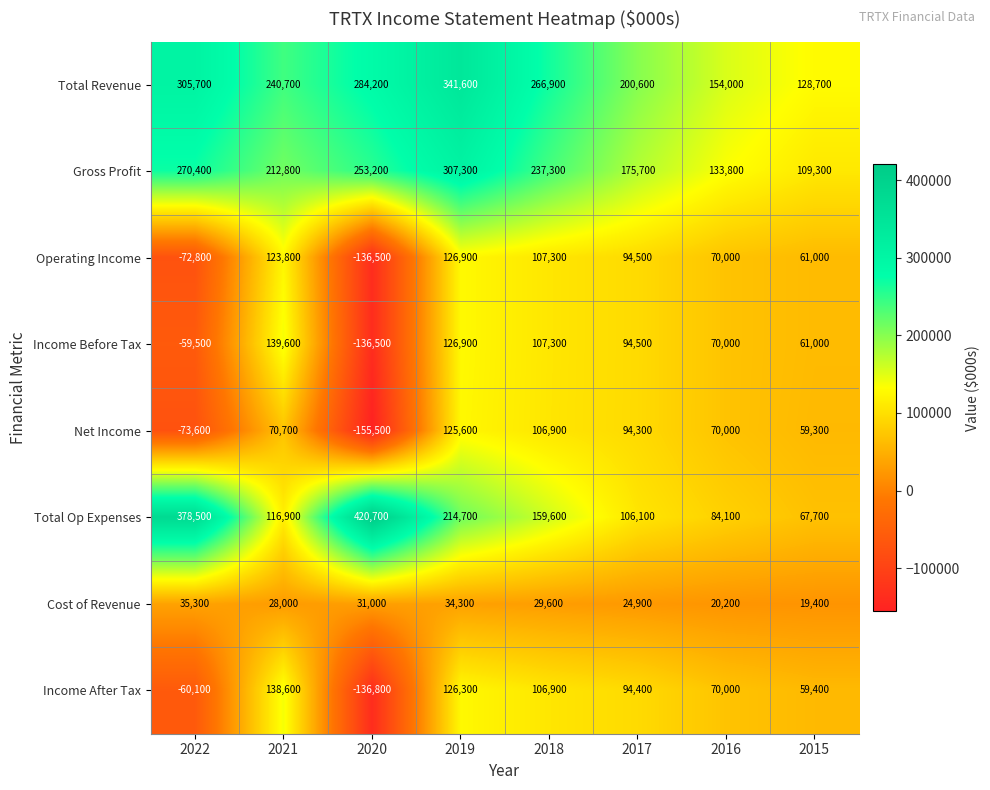

How many Total Revenue values are between 200600 and 305700?

5